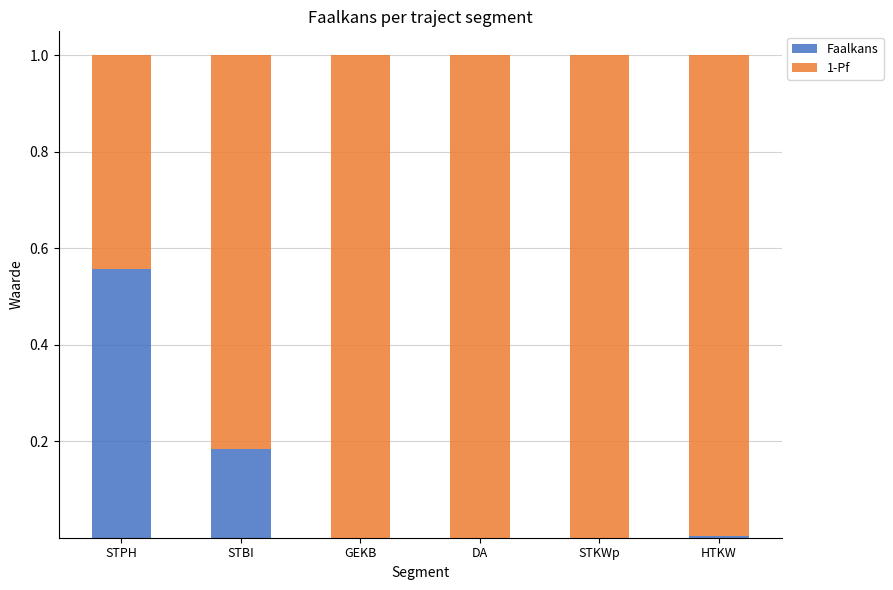

The value of Faalkans at HTKW is 0.0. True or false?

True